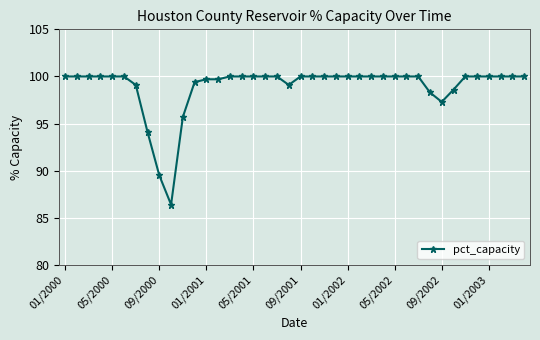

What is the difference between the maximum and minimum values?

13.6